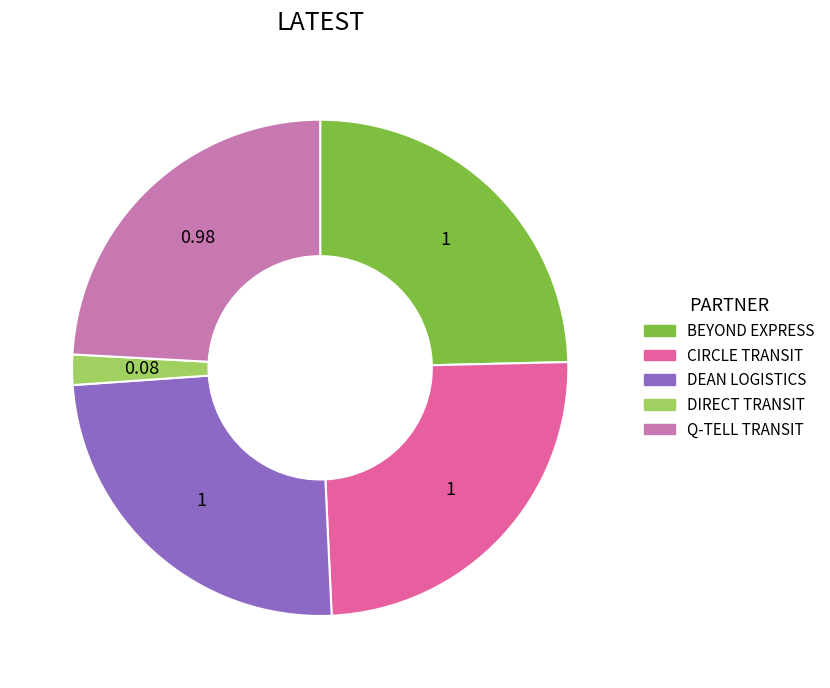

Is there a majority slice in this chart?

No